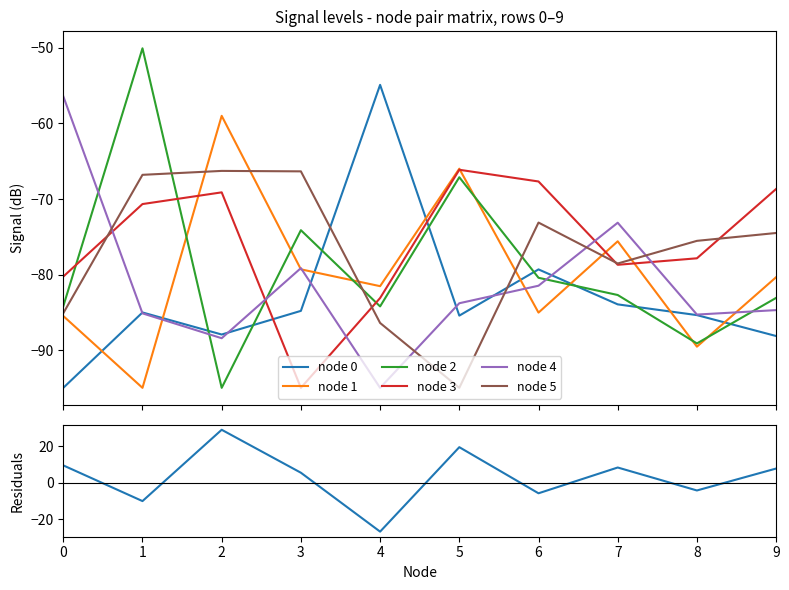

Between 5 and 2, which is larger?

5